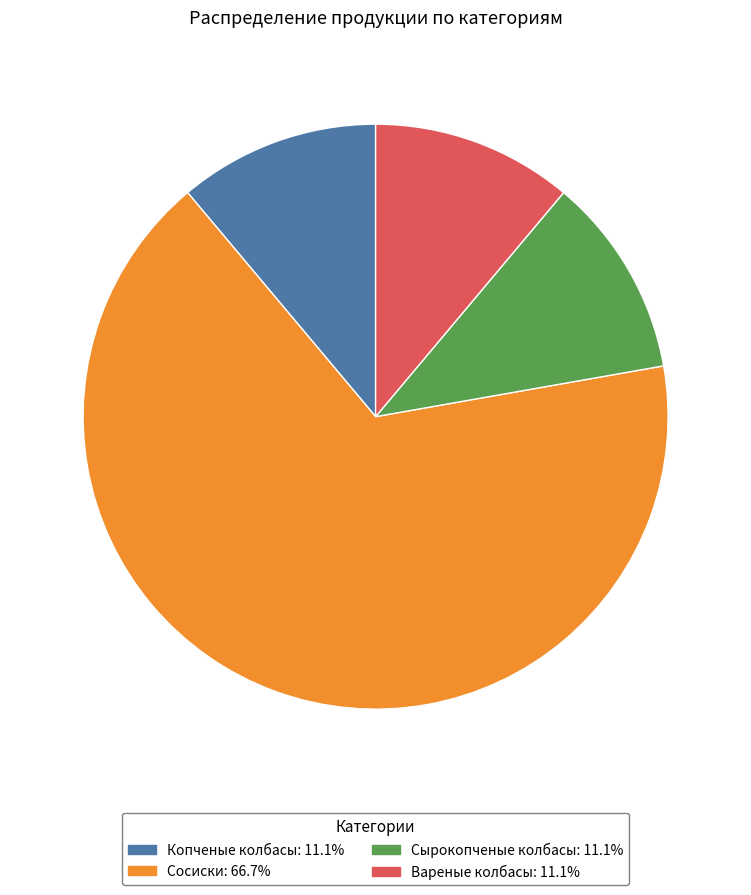

Is there any slice that represents more than half of the pie?

Yes